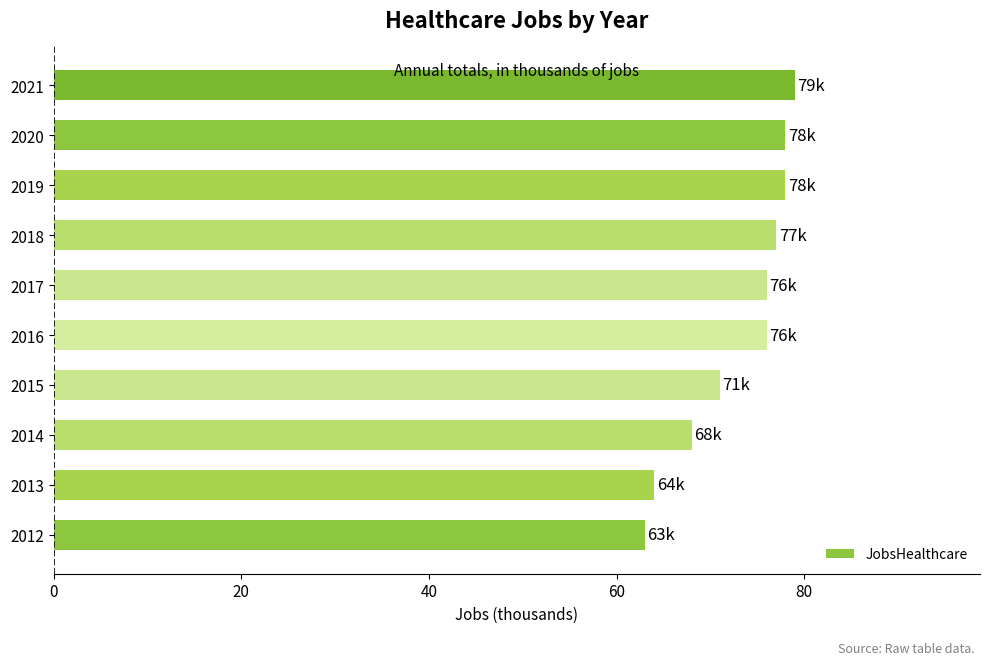

How many distinct data groups are displayed?

1